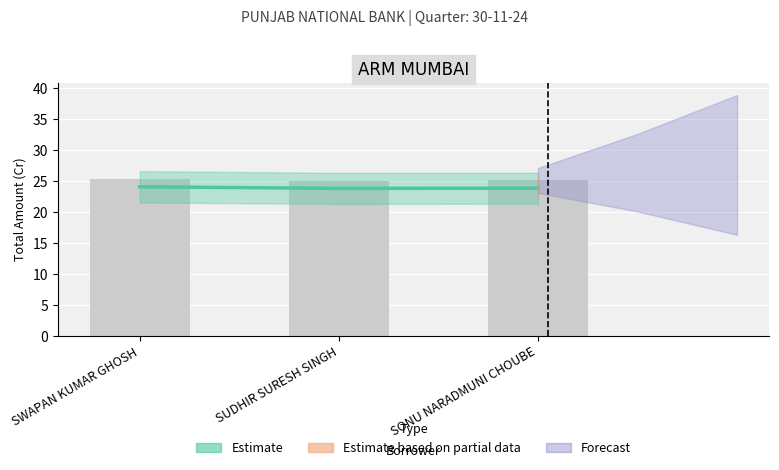

Does the chart contain stacked bars?

No